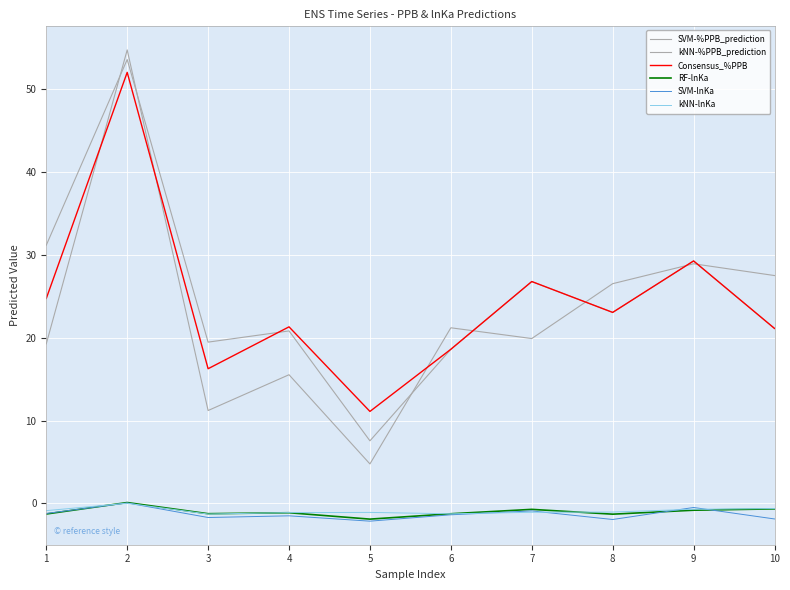

How many lines are shown in the chart?

6